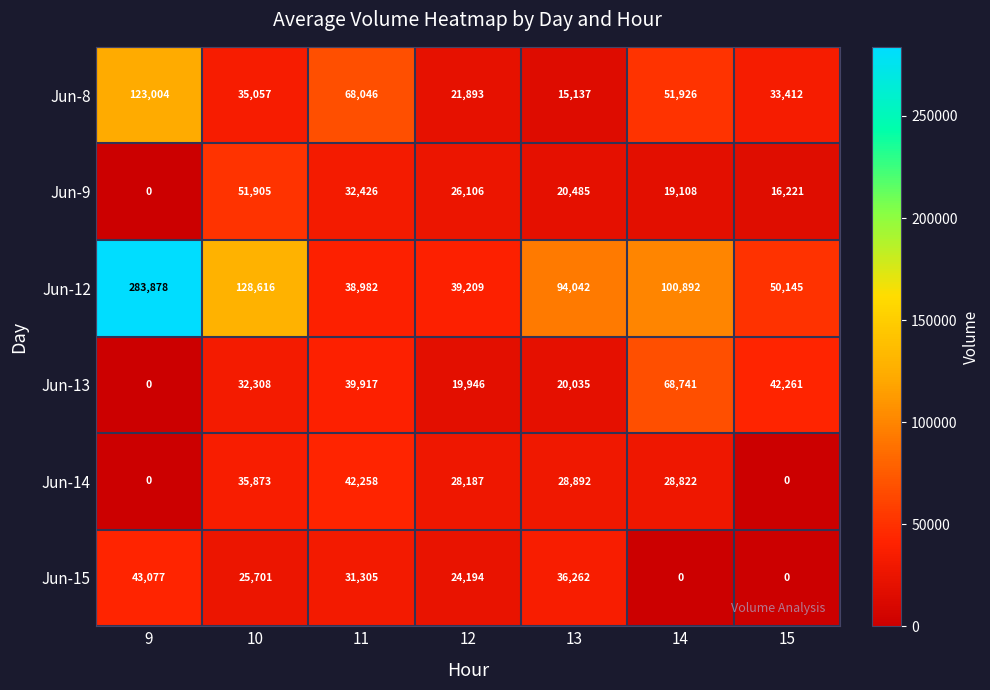

Which series has the largest total across all categories?

Jun-12